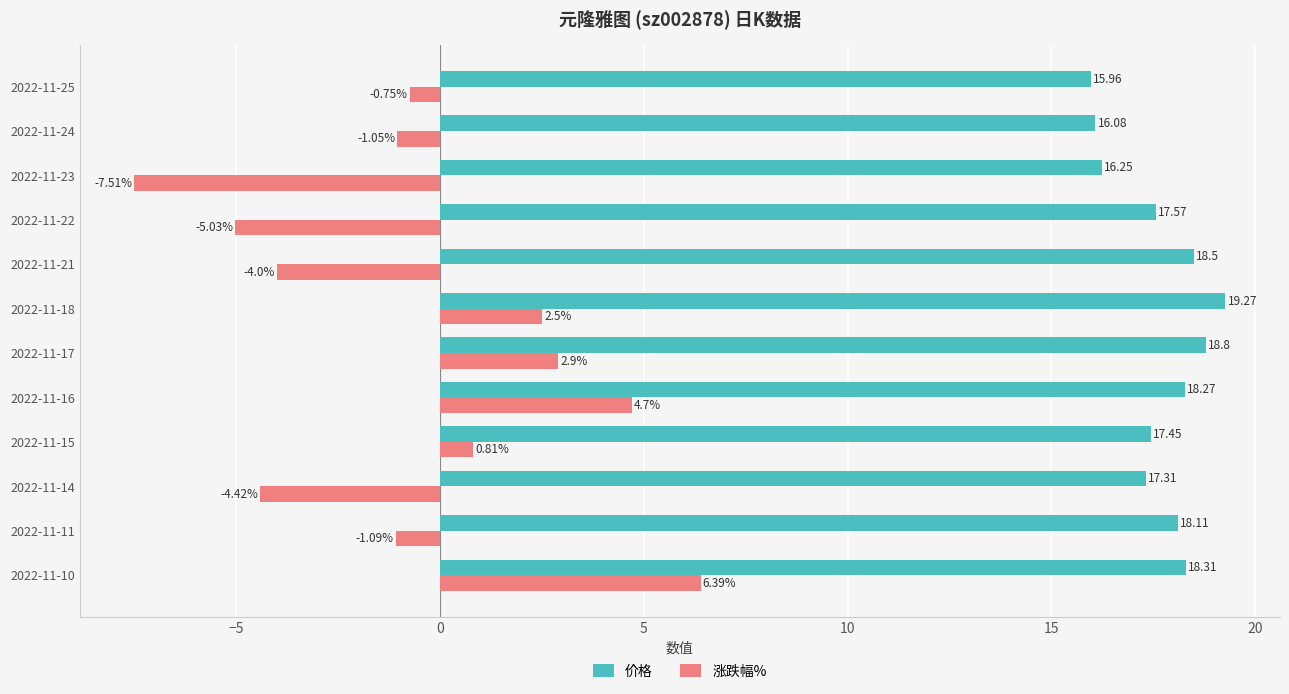

List the series in order of their overall mean, lowest first.

涨跌幅%, 价格